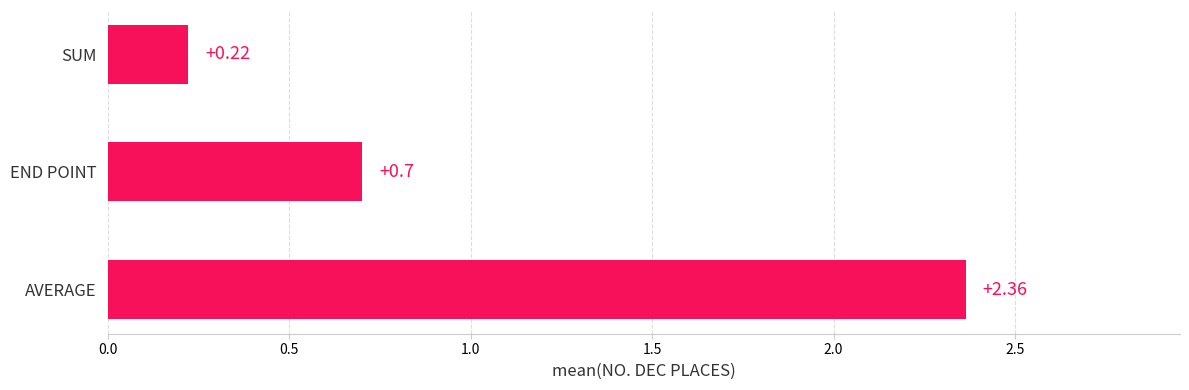

What is the sum of all values?

3.3